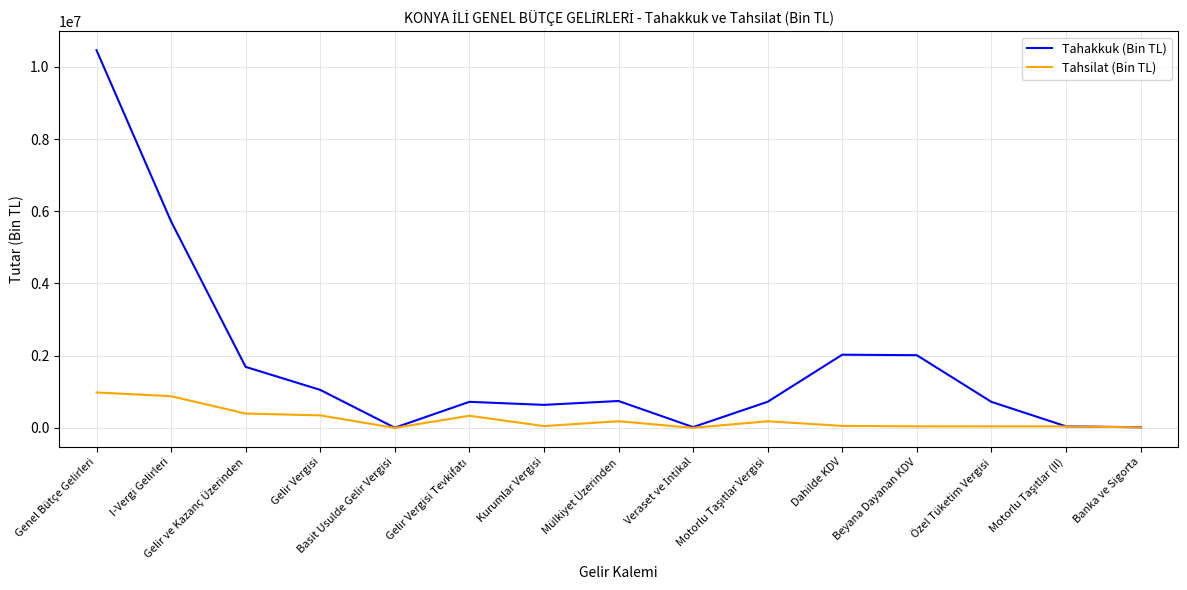

What is the greatest value displayed?

10460380